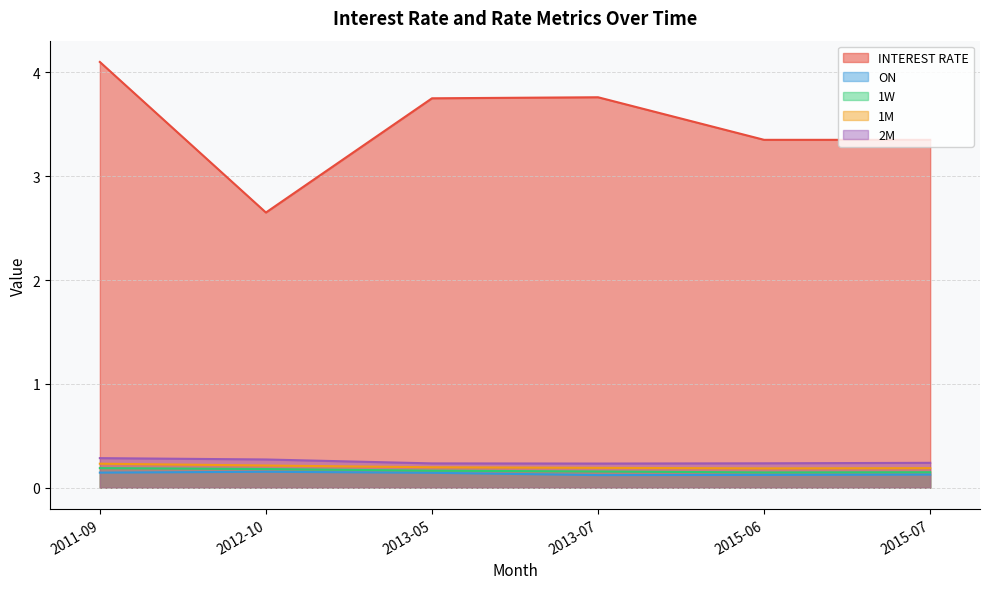

List the labels in order of INTEREST RATE value, smallest first.

2012-10, 2015-06, 2015-07, 2013-05, 2013-07, 2011-09